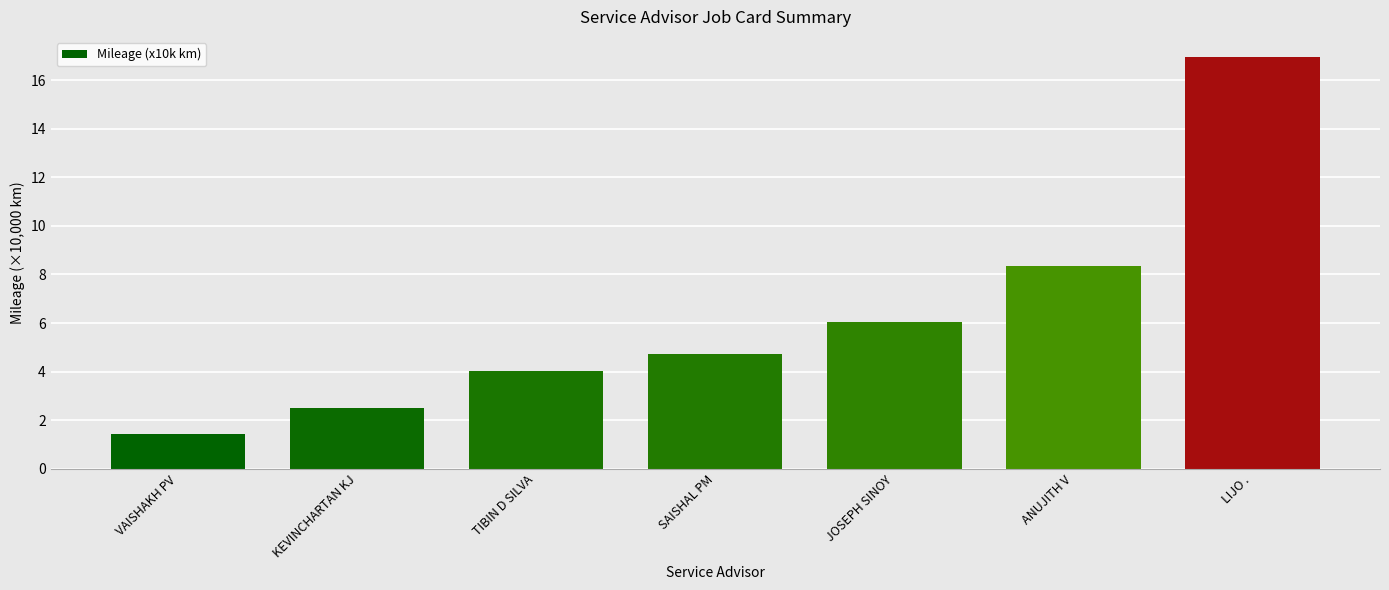

Which label corresponds to the smallest value in the chart?

VAISHAKH PV